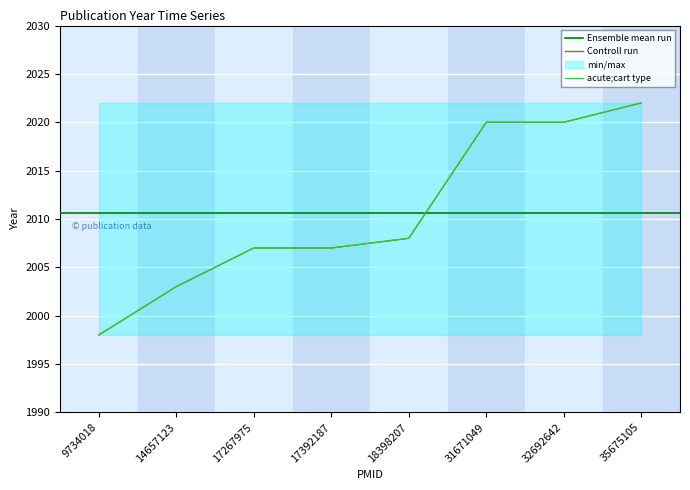

How many values are below 2008?

4